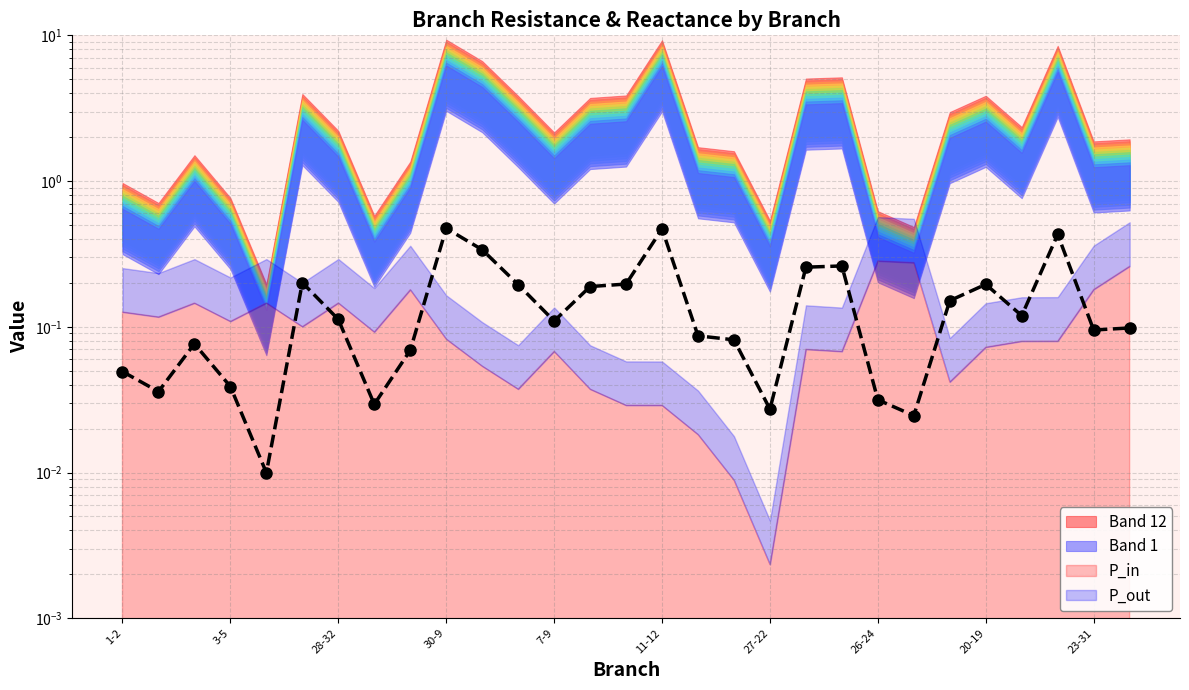

How many data points does each series have?

29